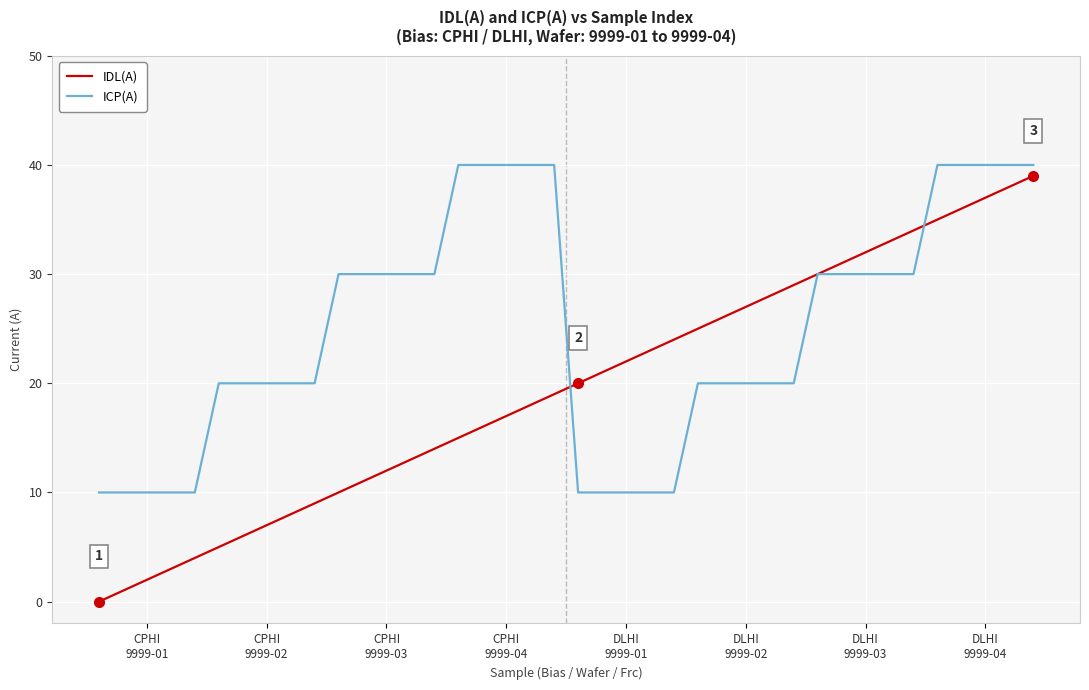

List the series in order of their overall mean, highest first.

ICP(A), IDL(A)